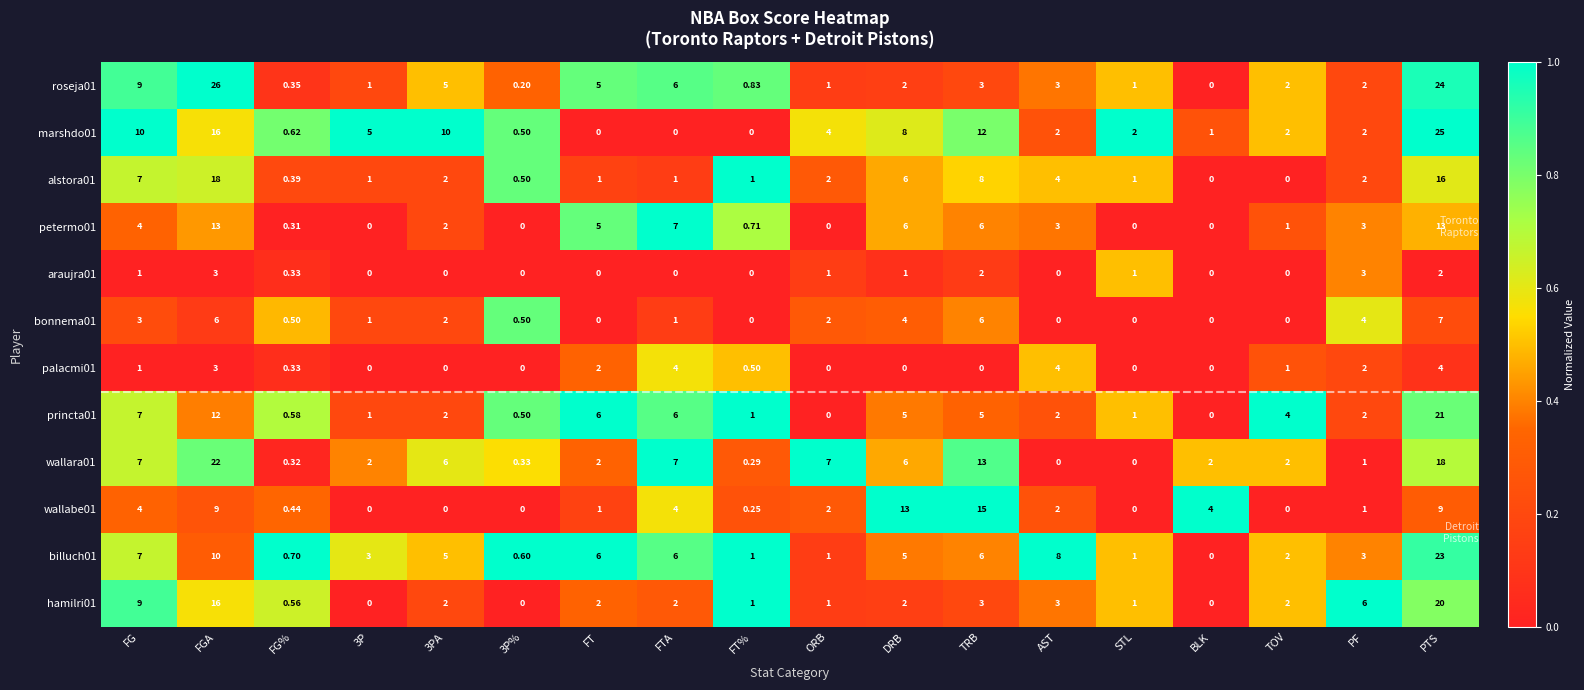

Which label corresponds to the largest value in the chart?

FGA